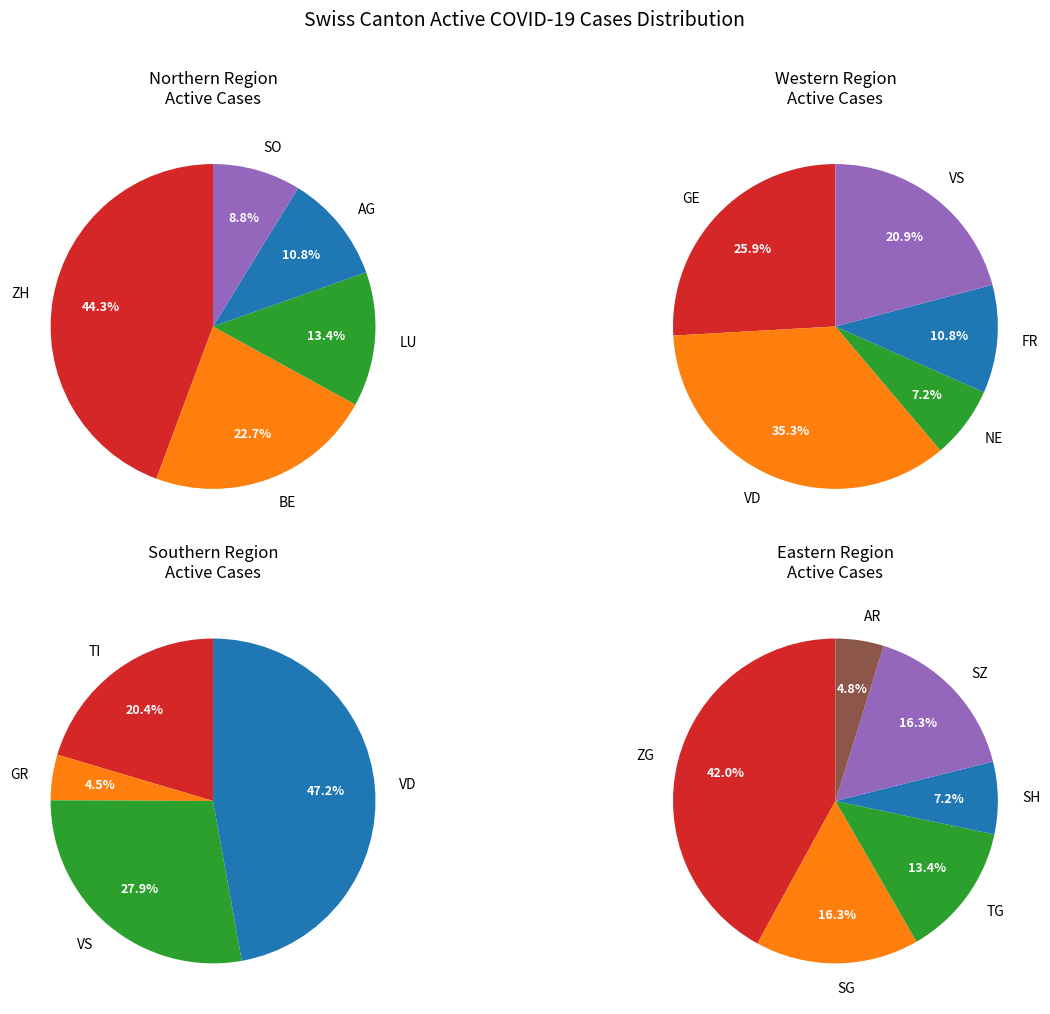

What is the largest slice in the pie chart?

VD